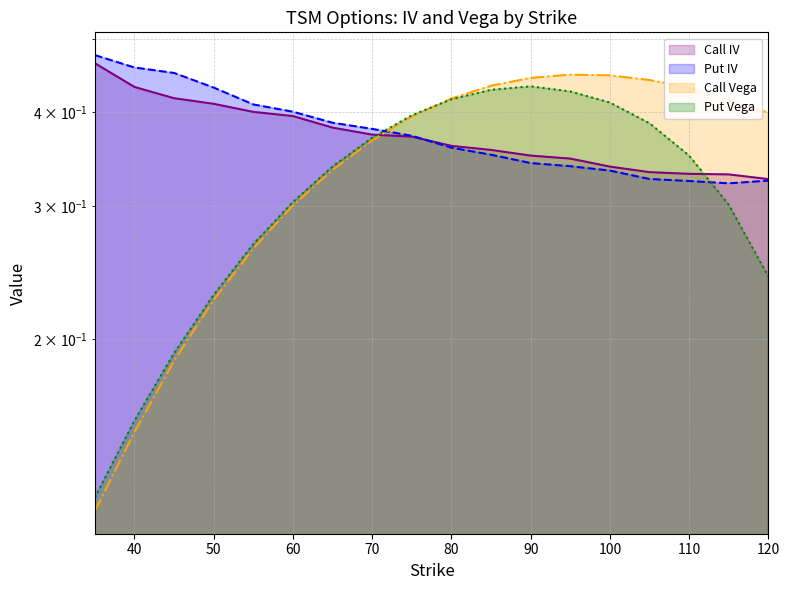

Which series changed the most between 60 and 110?

Call Vega